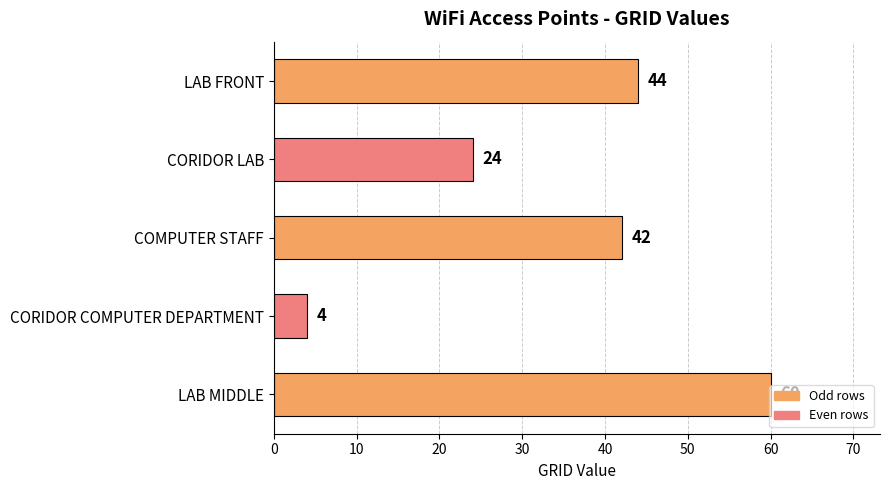

Count the number of data series in this chart.

1